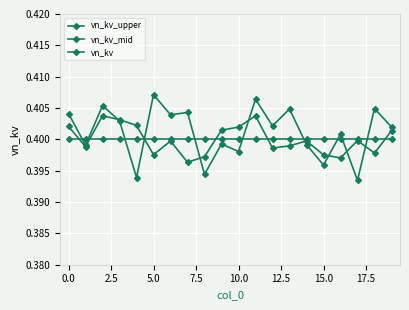

How many lines are shown in the chart?

3